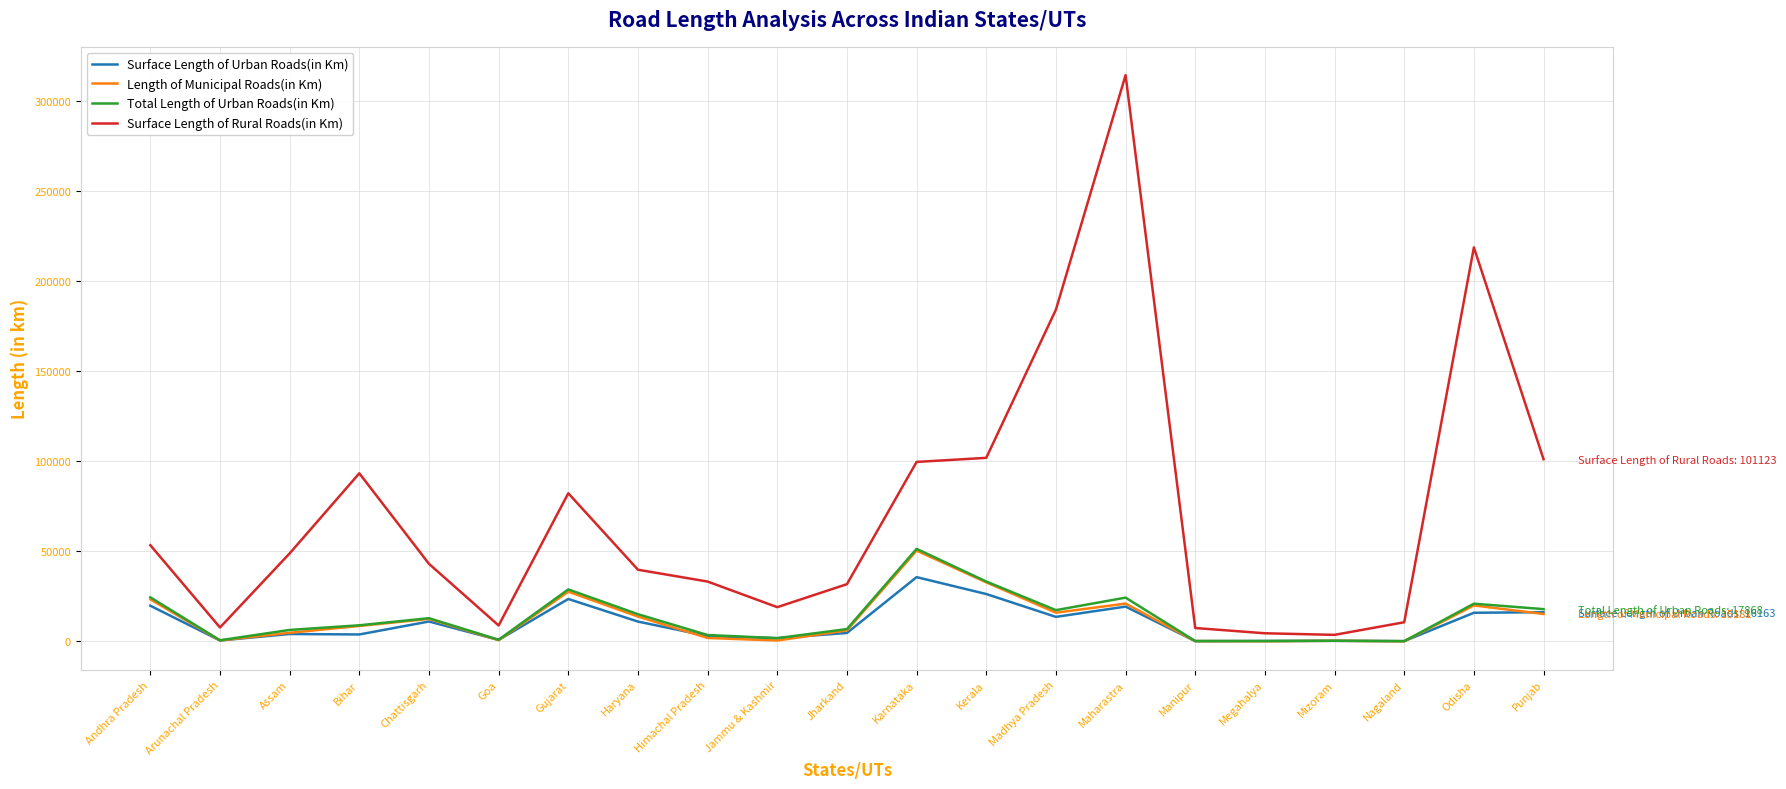

Which series has the largest range (max minus min)?

Surface Length of Rural Roads(in Km)